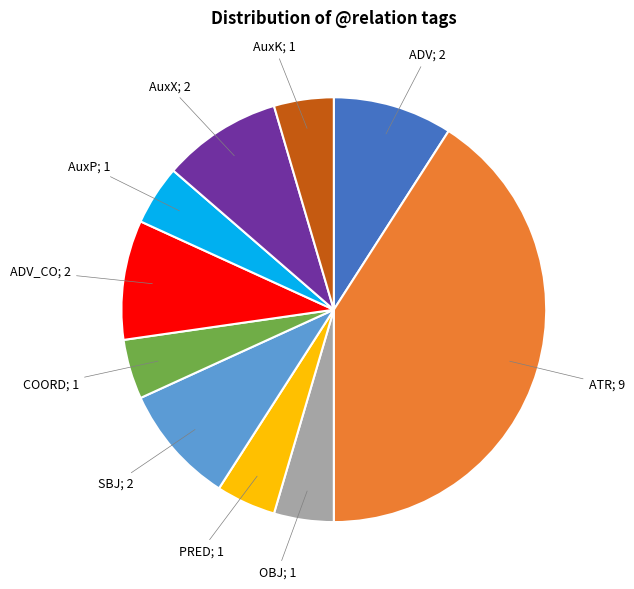

Does any single category account for the majority?

No